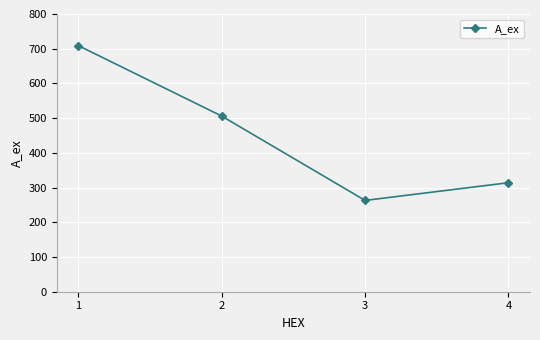

Count the number of data series in this chart.

1